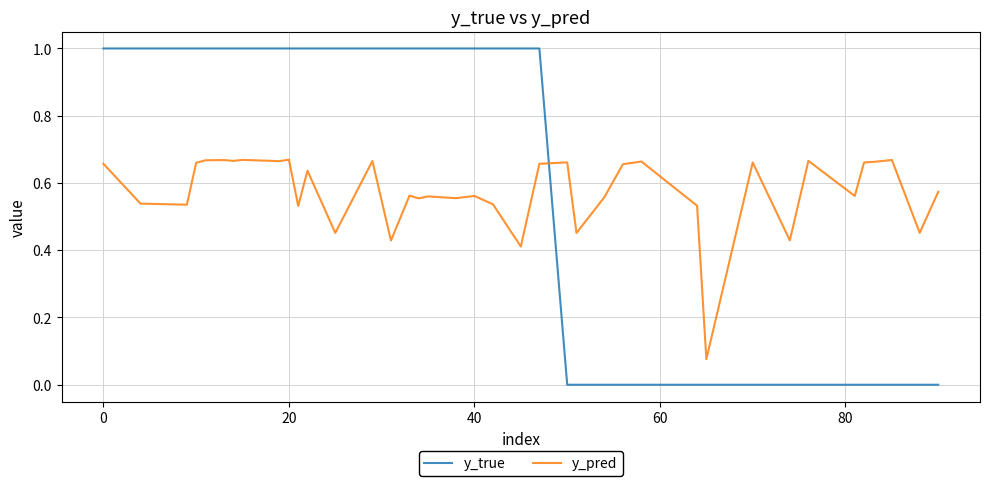

Which series has the widest spread of values?

y_true